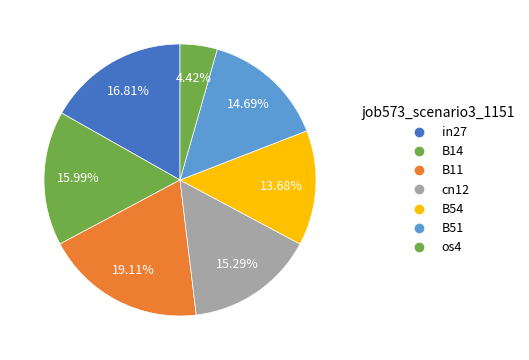

Is the sum of B14 and cn12 greater than half?

No